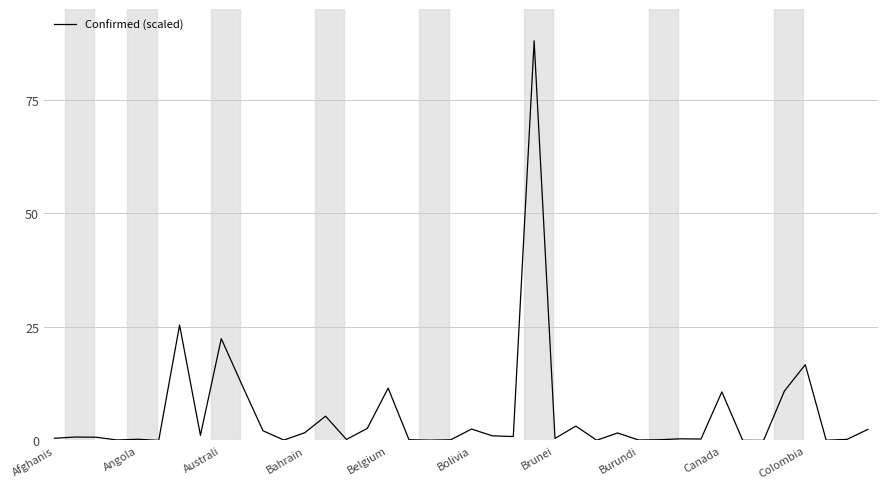

What is the greatest value displayed?

88.0